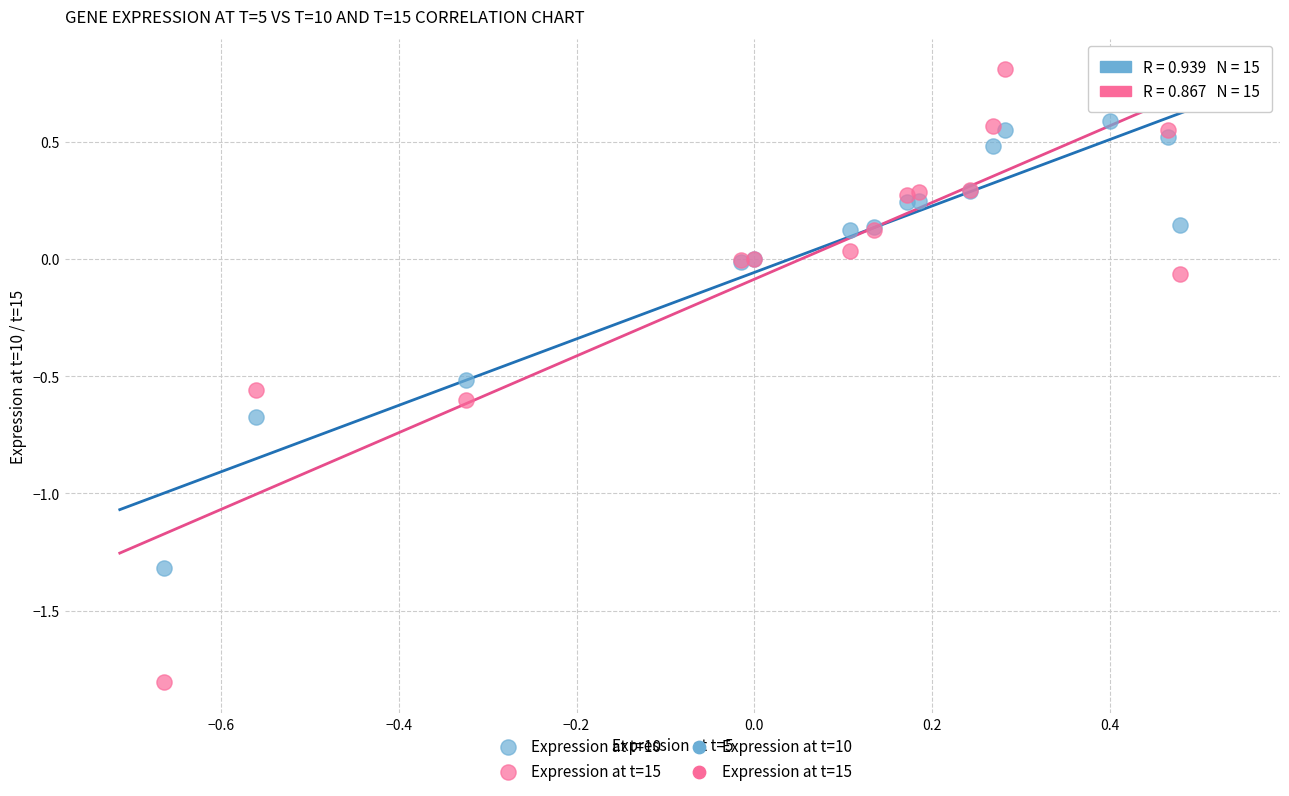

Which series reaches the maximum Y coordinate?

Expression at t=15